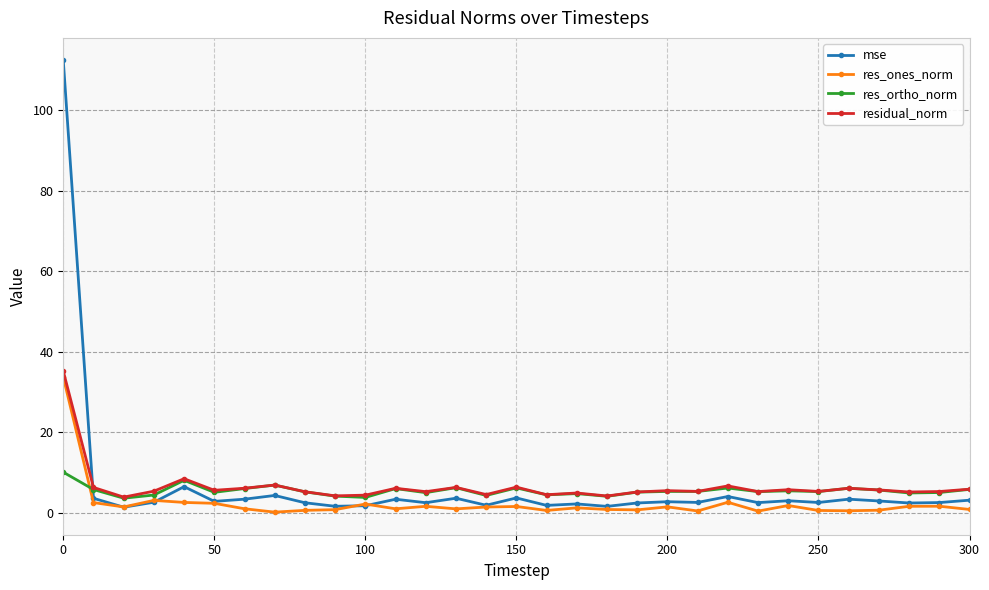

Is this an area chart (filled region under the line)?

No